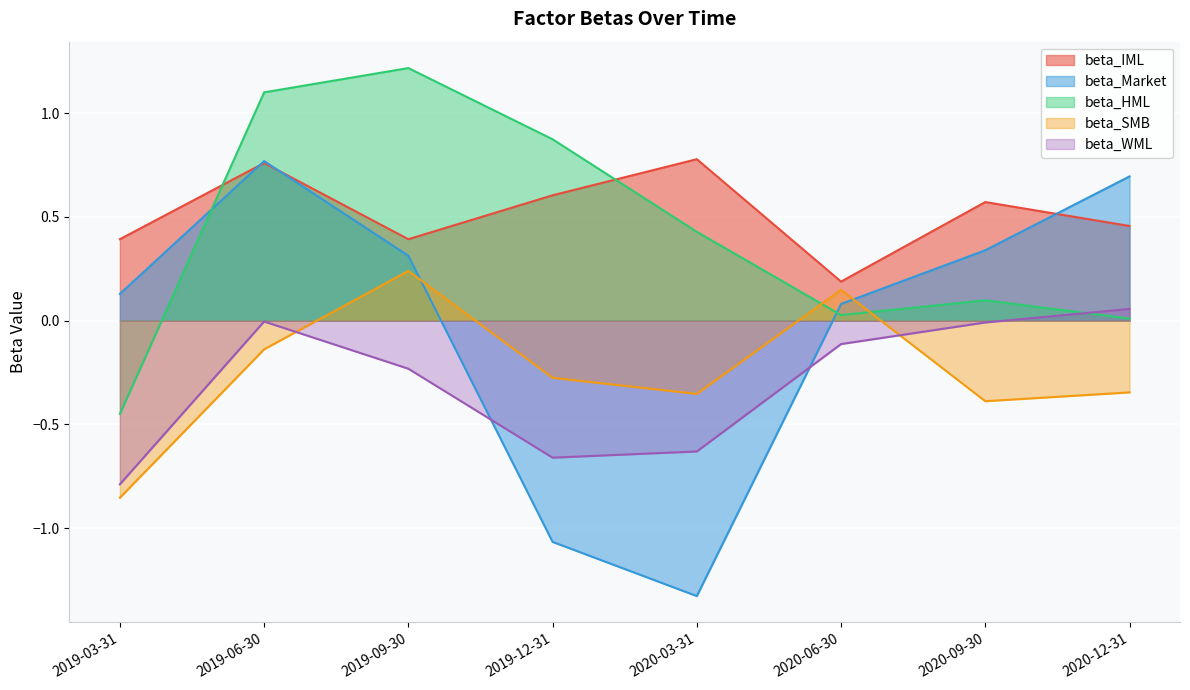

At which category does beta_SMB reach its first local peak?

2019-09-30